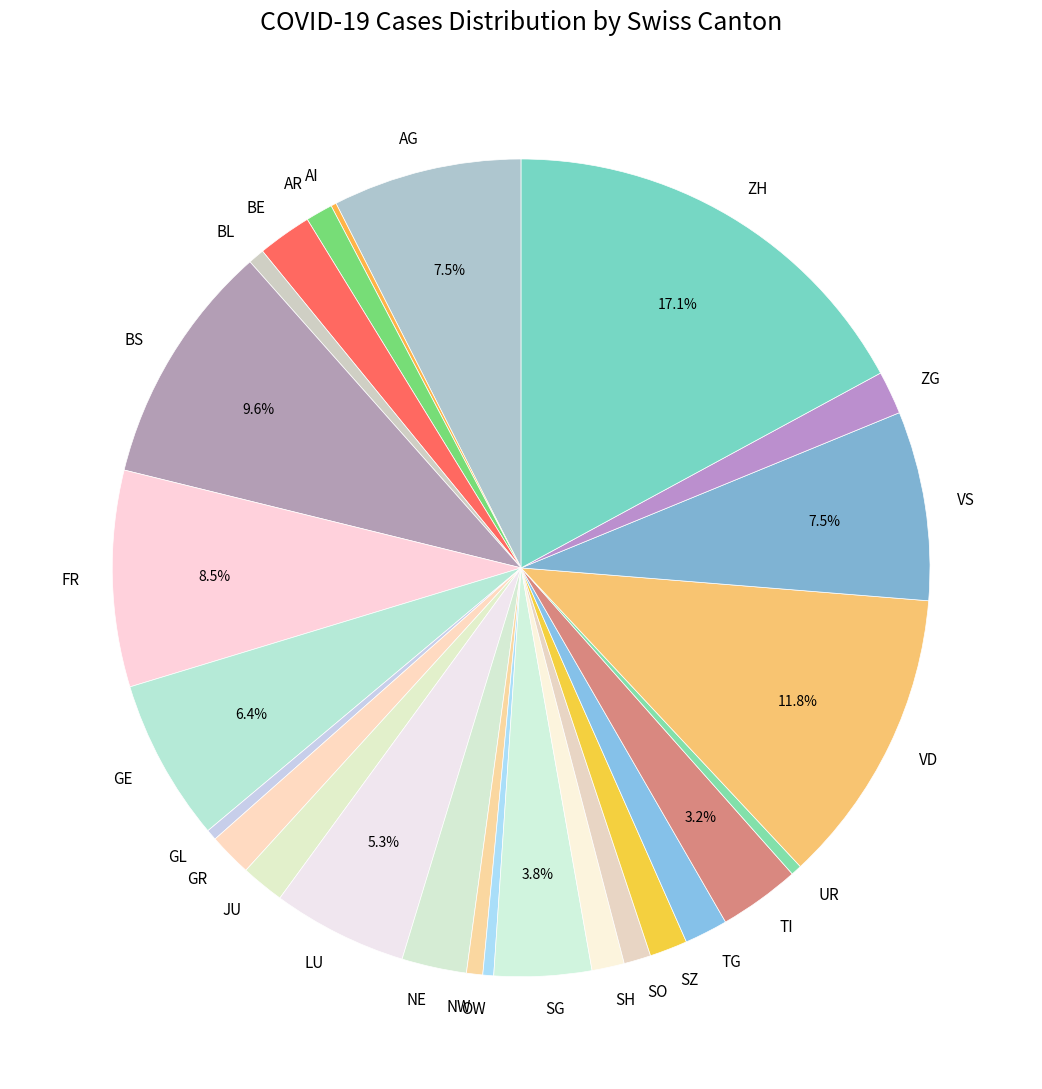

Does BE represent more than half of the total?

No